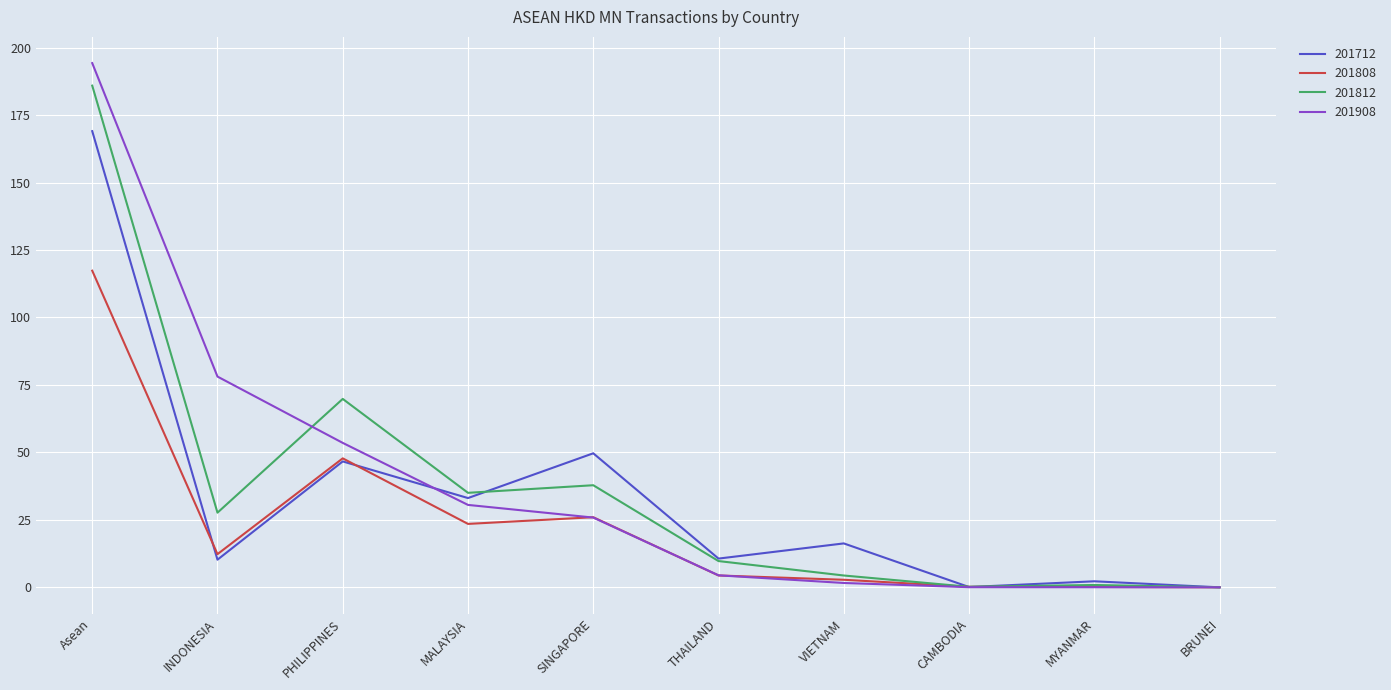

Between VIETNAM and CAMBODIA, which series saw the biggest shift?

201712